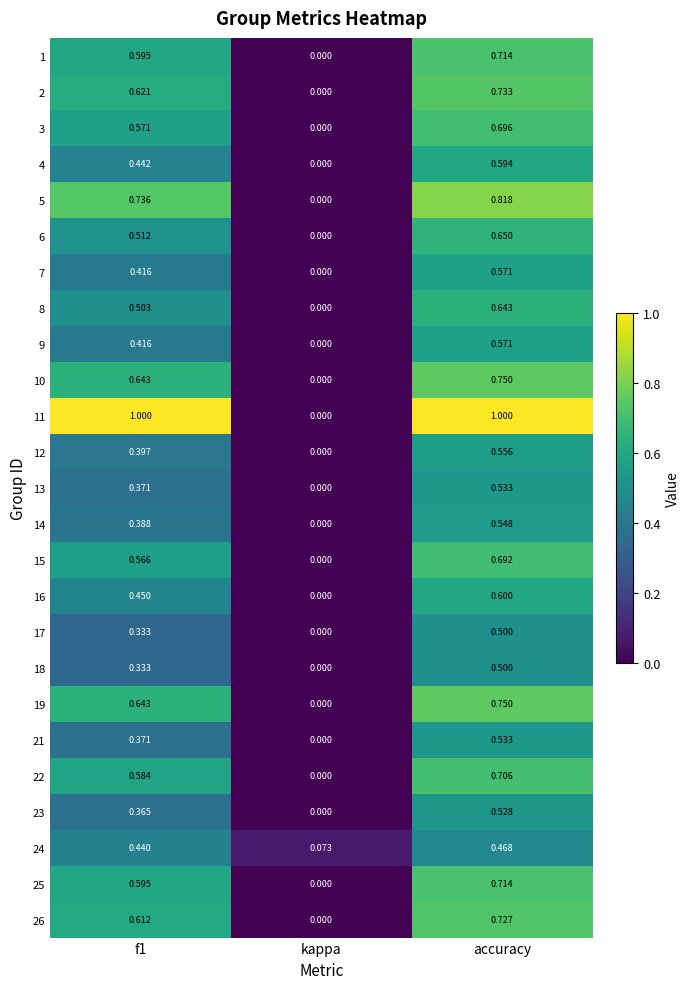

At which category is the sum across all series the highest?

accuracy